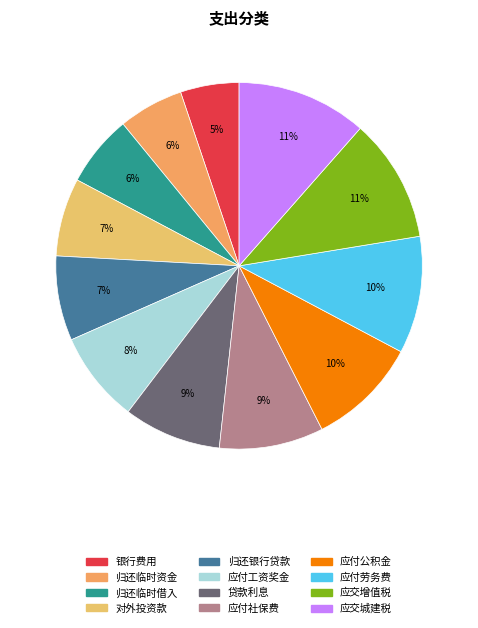

To the nearest percent, what percentage of the pie is 应付劳务费?

10%